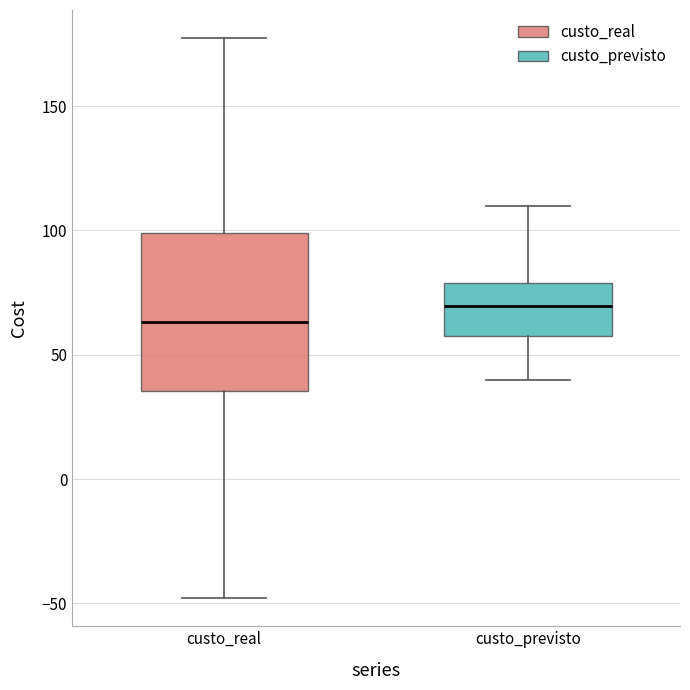

Reading left to right, read every box against the y-axis: the position of its median line, the range the box covers, and the ends of its whiskers. The values are not printed on the chart, so give them approximately, as read against the axis.

custo_real: median 65, box 35 to 100, whiskers -50 to 175
custo_previsto: median 70, box 55 to 80, whiskers 40 to 110